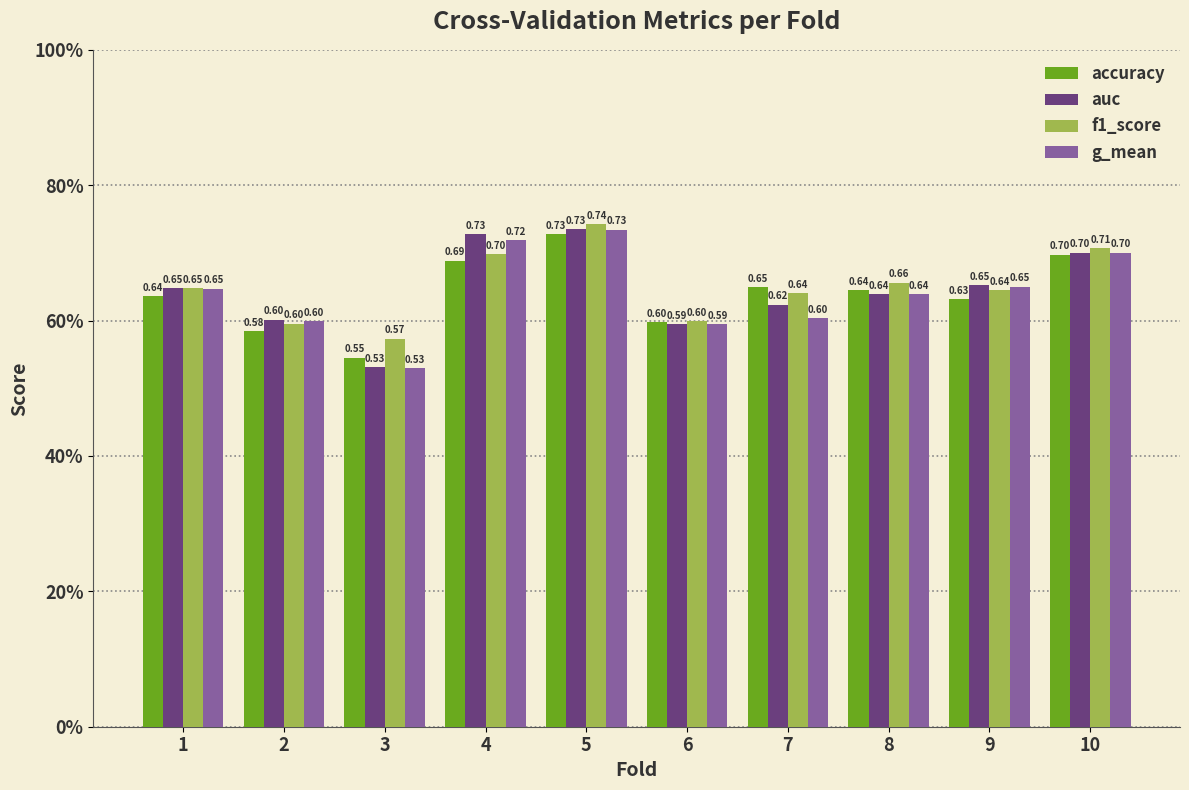

What are all the series names shown in the legend?

accuracy, auc, f1_score, g_mean